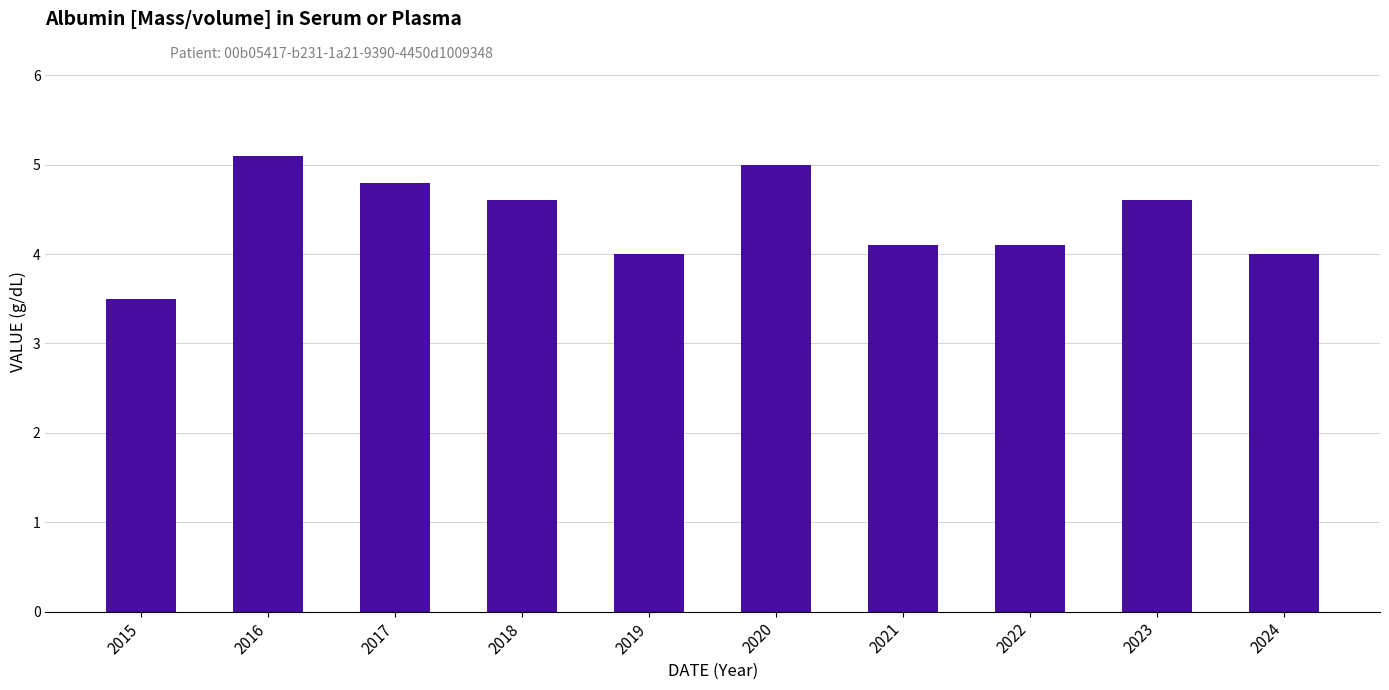

What is the sum of the values at 2021 and 2016?

9.2